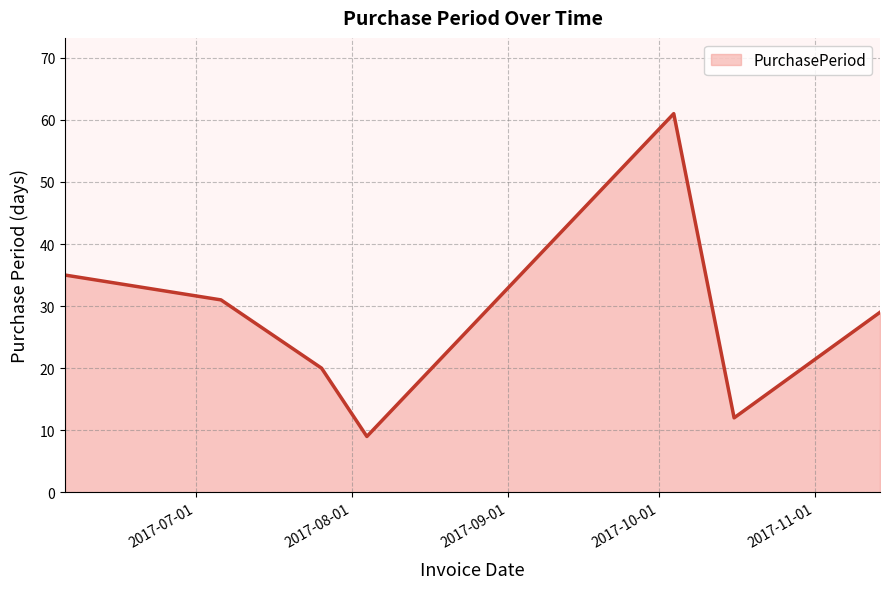

How many interior local peaks (higher than both neighbors) does the data have?

1